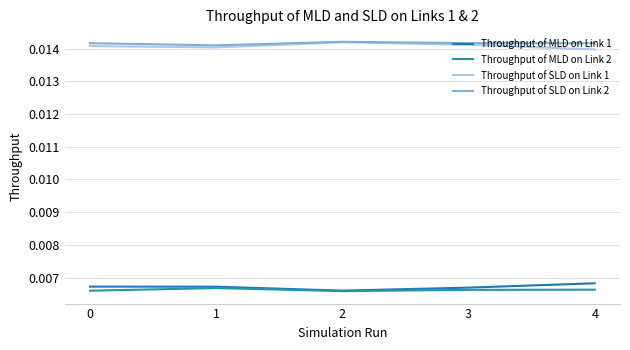

Which series has the largest total across all categories?

Throughput of SLD on Link 2